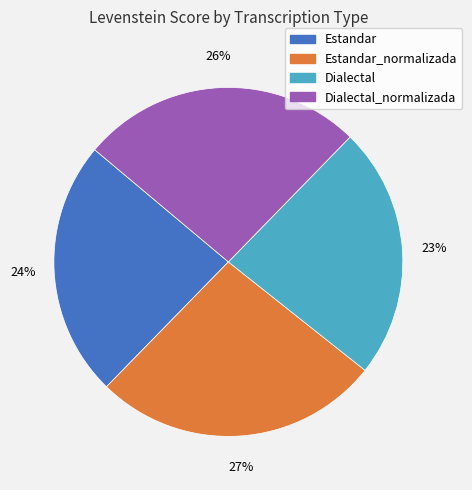

Is there any slice that represents more than half of the pie?

No